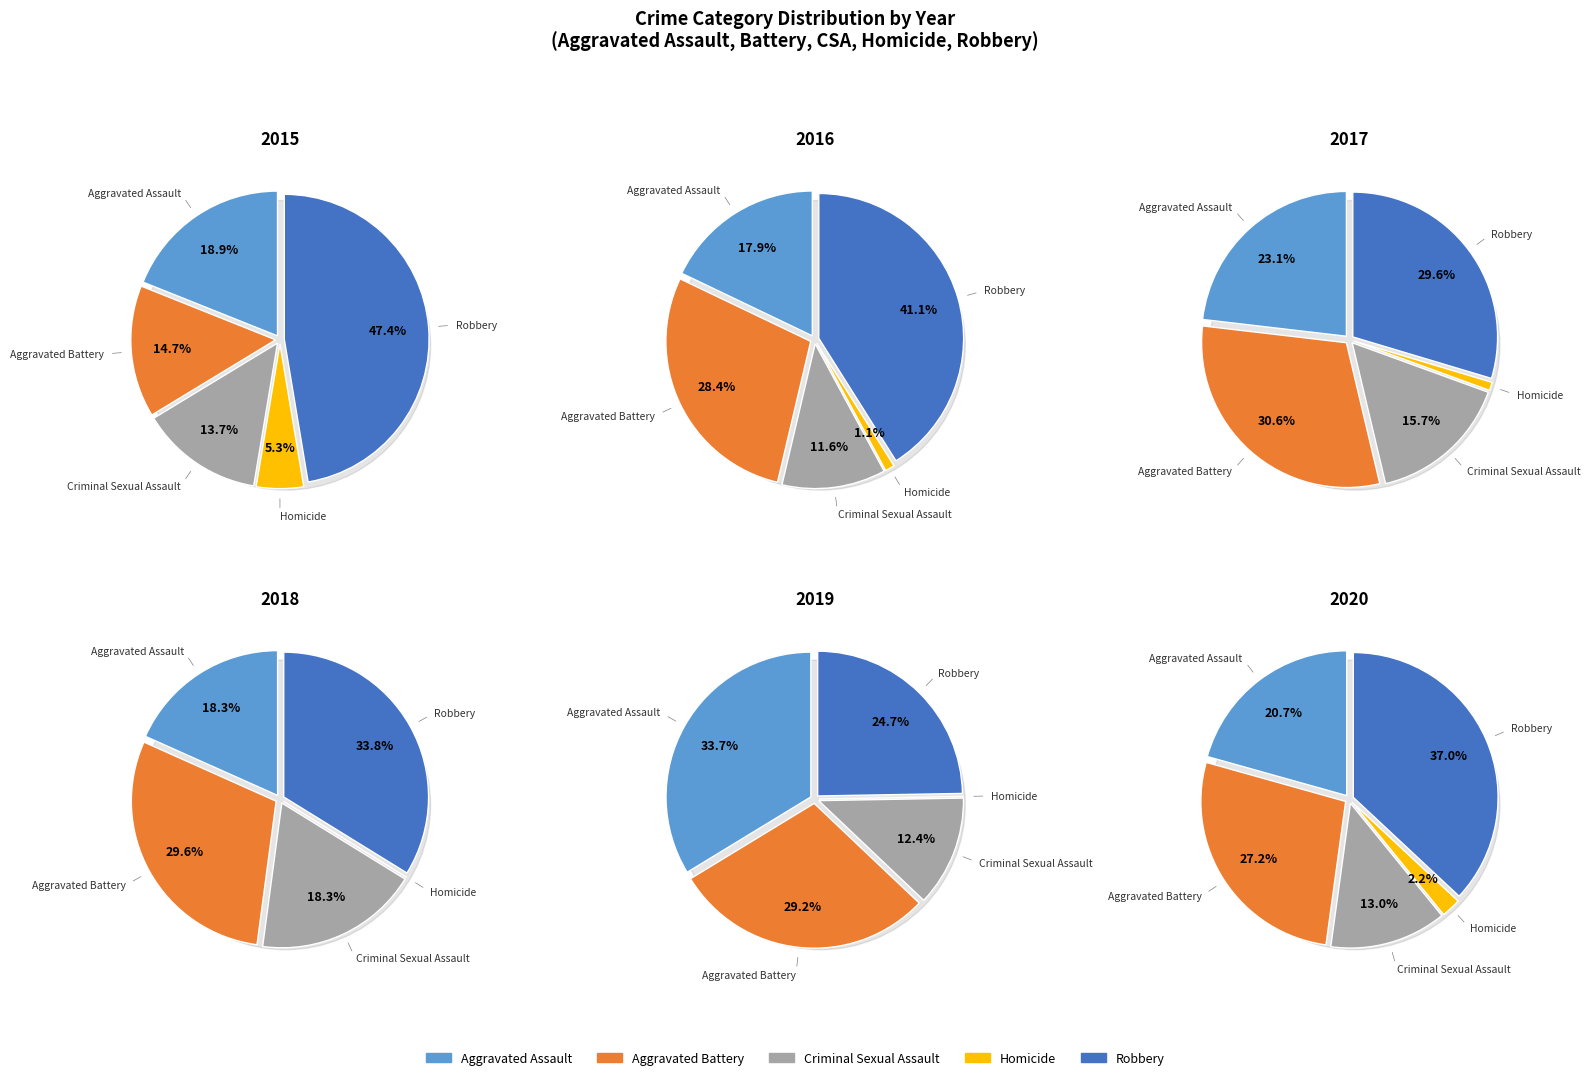

What portion of the pie excludes Criminal Sexual Assault?

86.3%